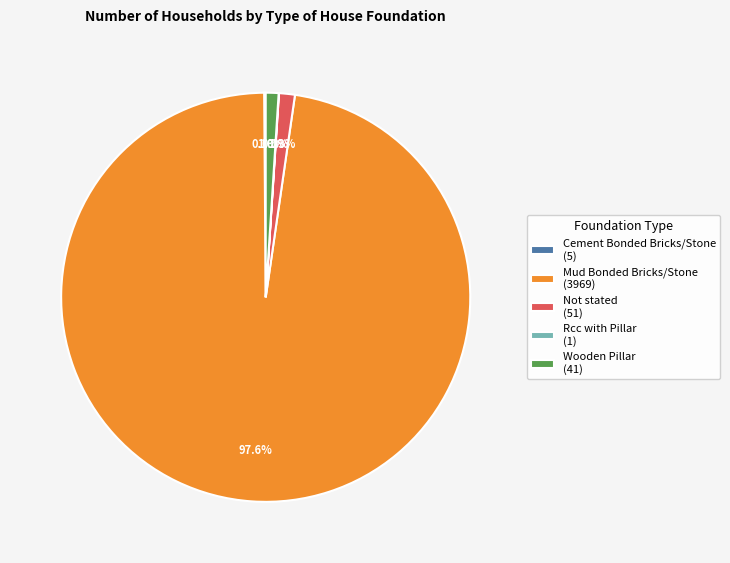

Is it true that Not stated is 11% of the pie?

False